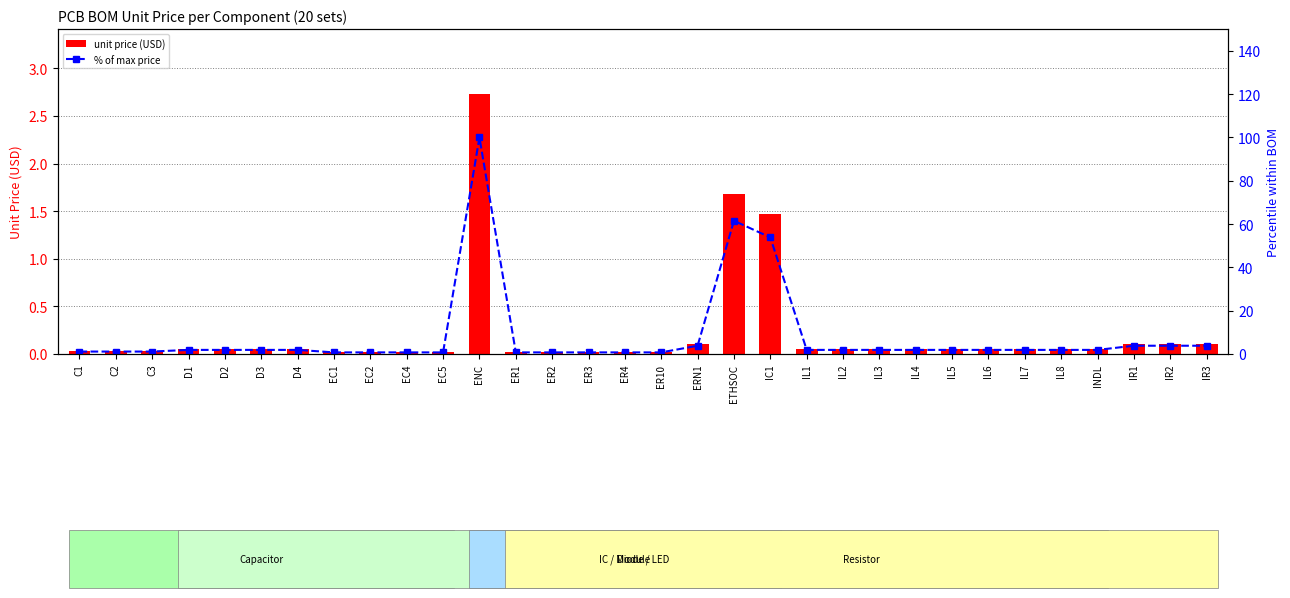

Is the value of % of max price at IL5 greater than the value of unit price (USD) at IL8?

Yes